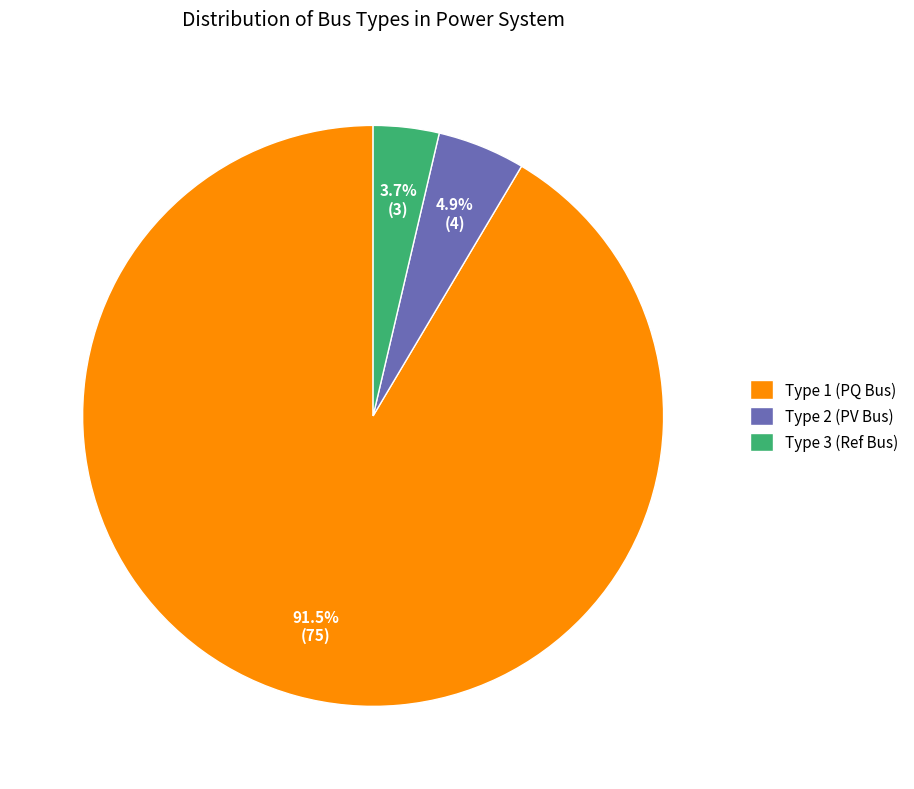

How many segments does this pie chart have?

3